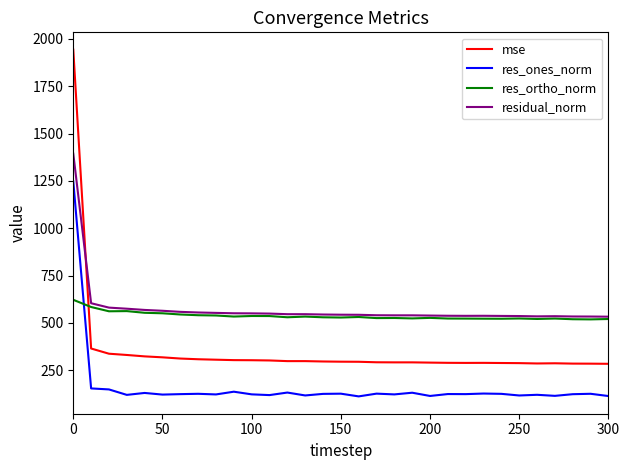

Does the chart have visible grid lines?

No